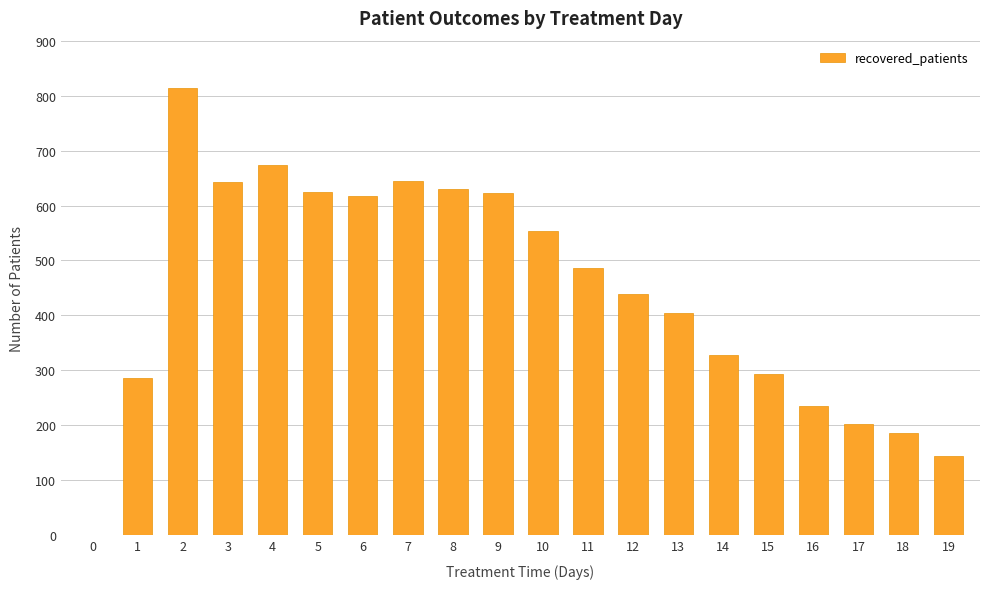

What is the difference between the values at 4 and 12?

235